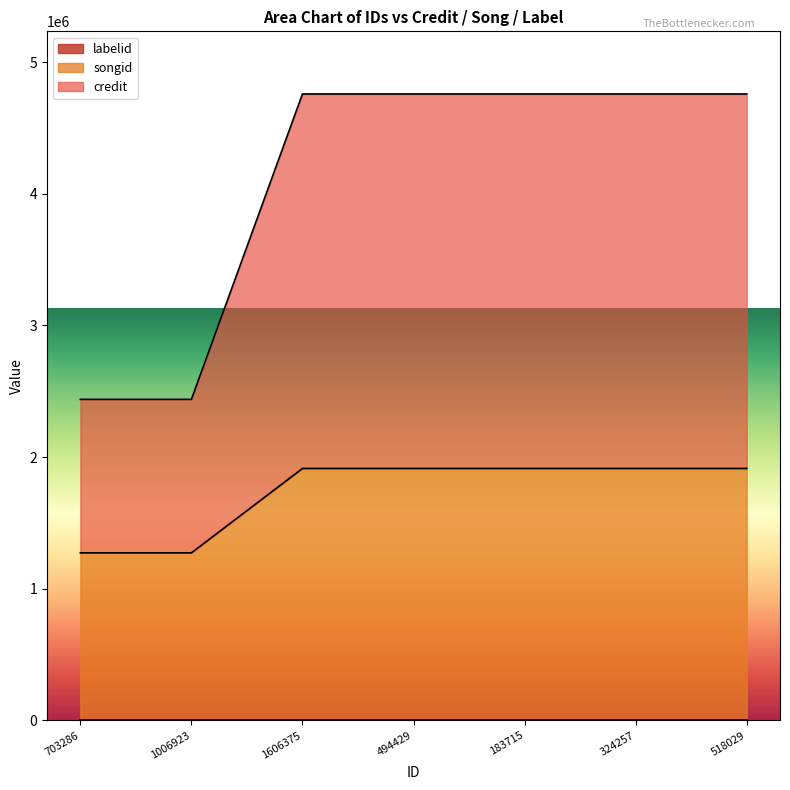

Between 324257 and 1606375, which is larger?

324257